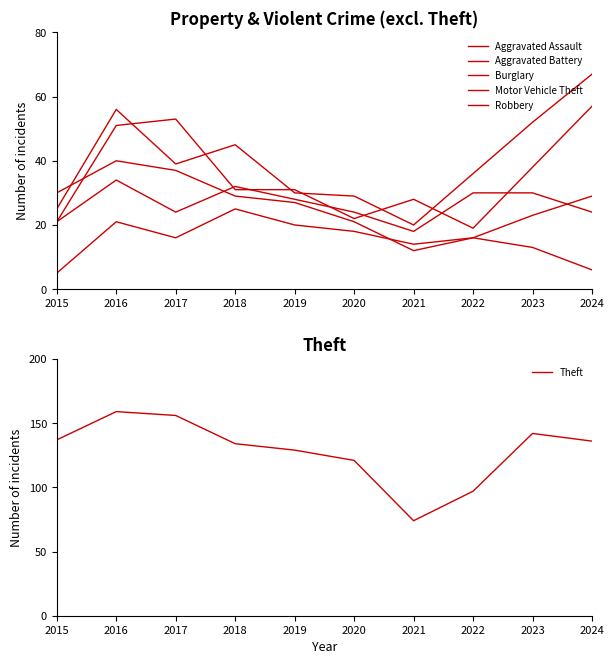

Where is Motor Vehicle Theft nearest to the value 43?

2018